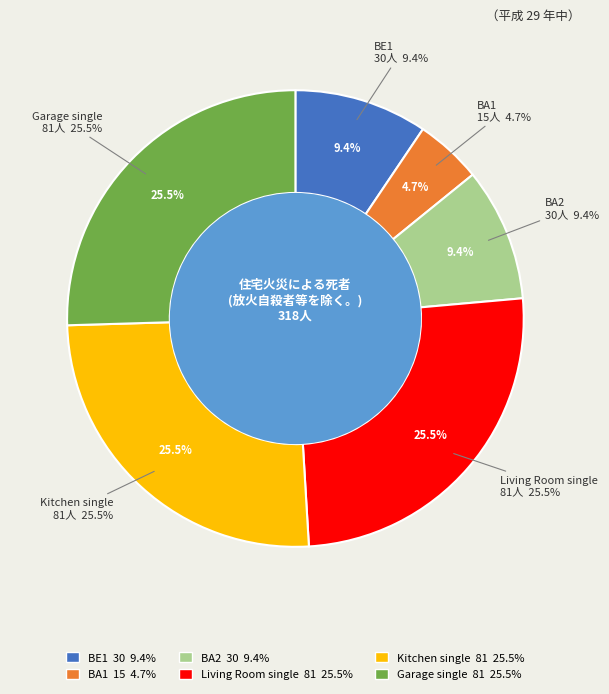

How much of the chart is everything except BA1?

95.3%